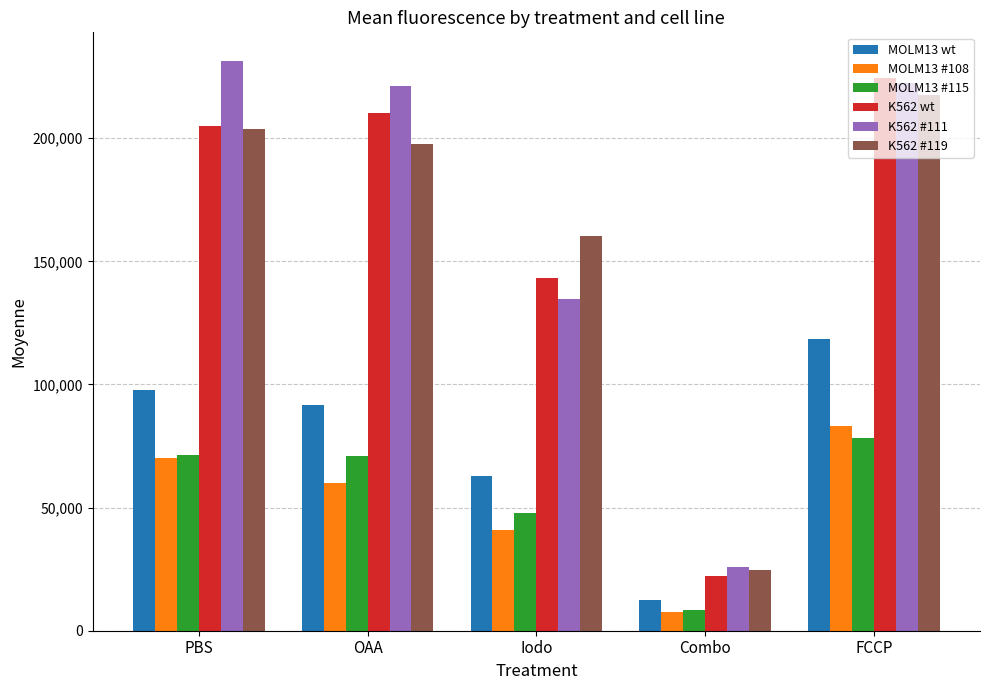

Which series changed the most between PBS and FCCP?

MOLM13 wt